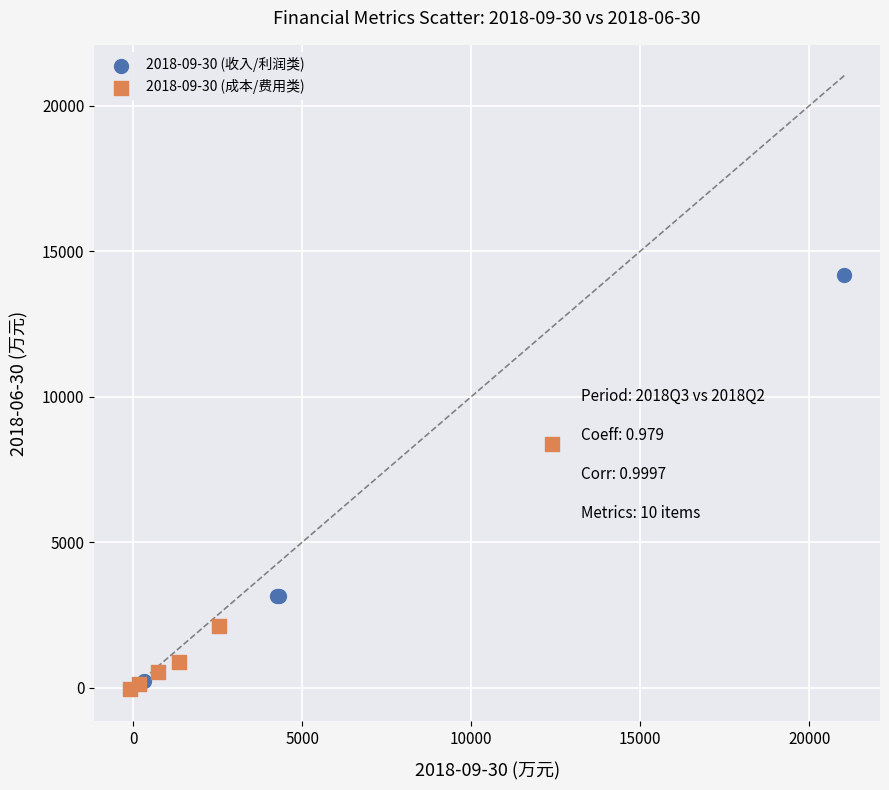

Which series has the largest Y range (max minus min)?

2018-09-30 (收入/利润类)